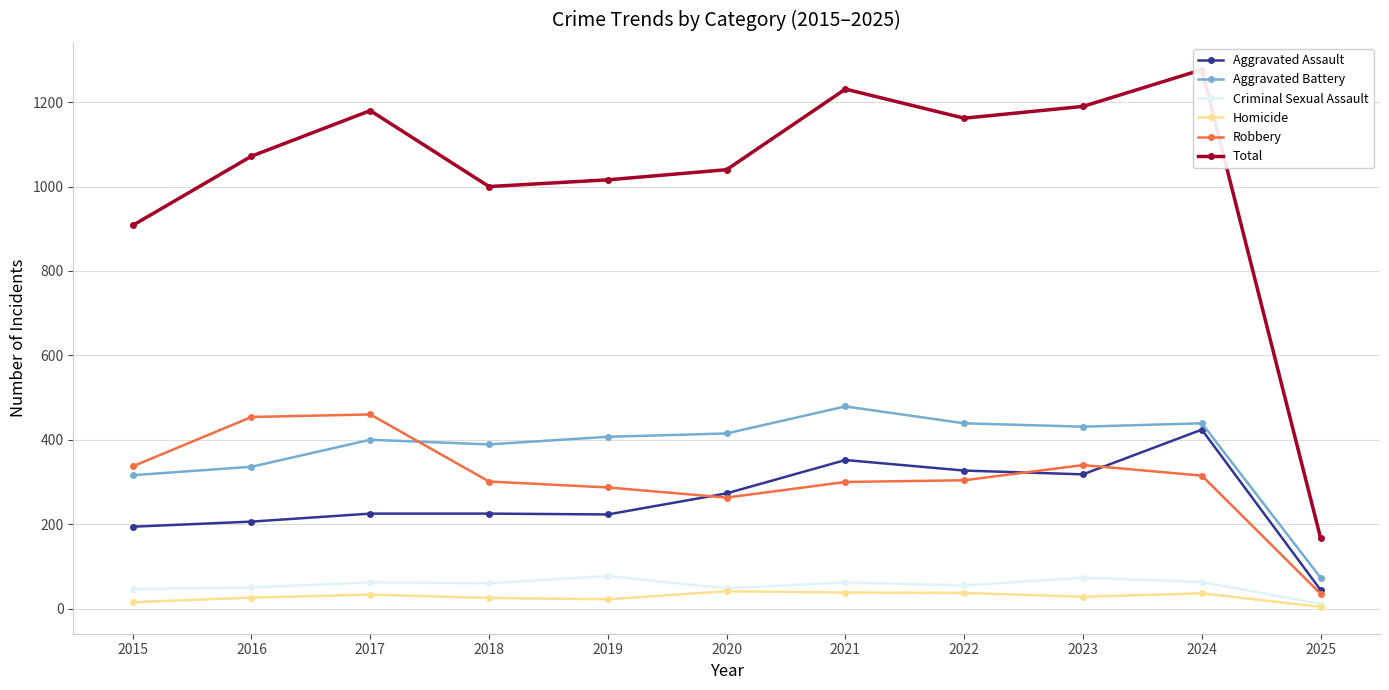

What are all the series names shown in the legend?

Aggravated Assault, Aggravated Battery, Criminal Sexual Assault, Homicide, Robbery, Total